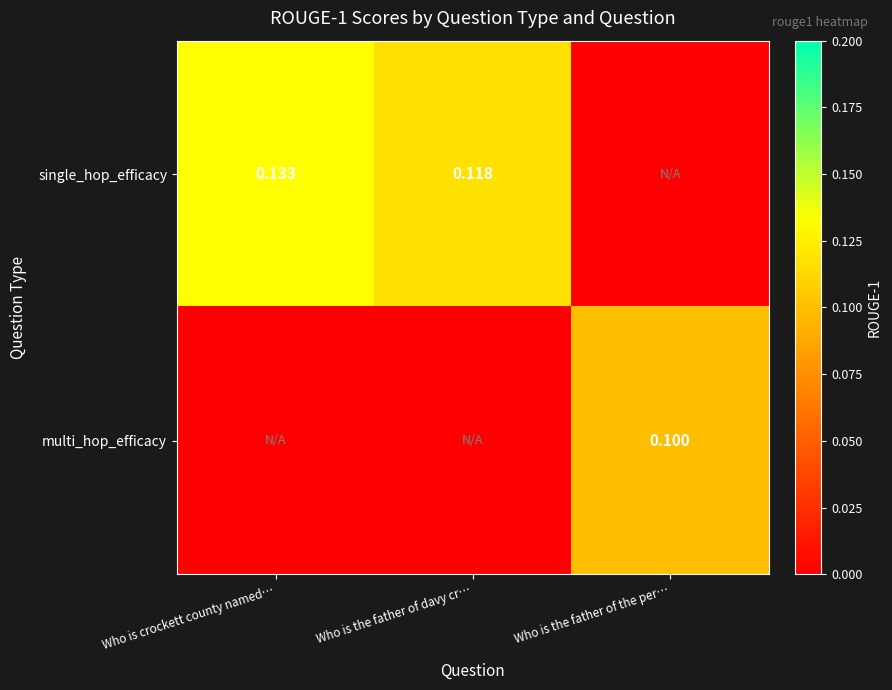

What is the difference between the single_hop_efficacy values at Who is the father of the per… and Who is the father of davy cr…?

0.1